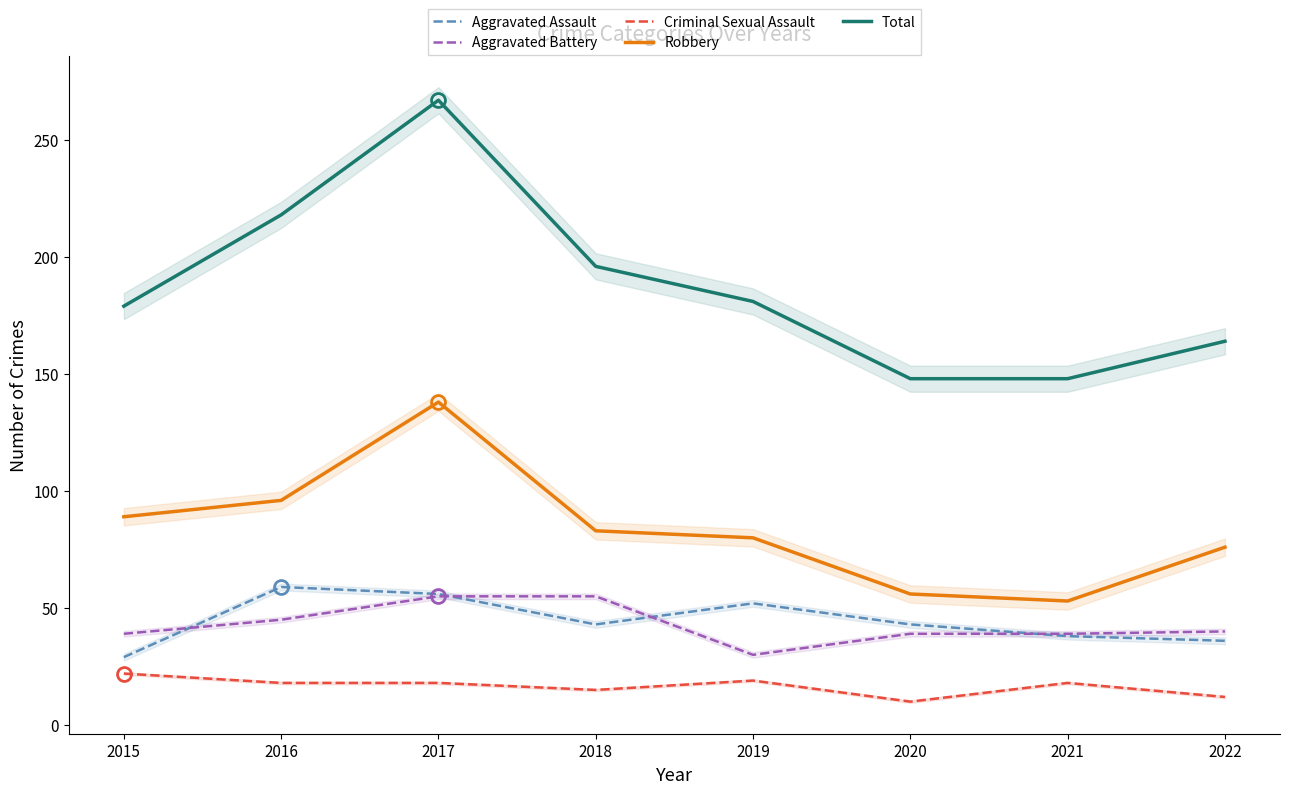

How many data points does each series have?

8